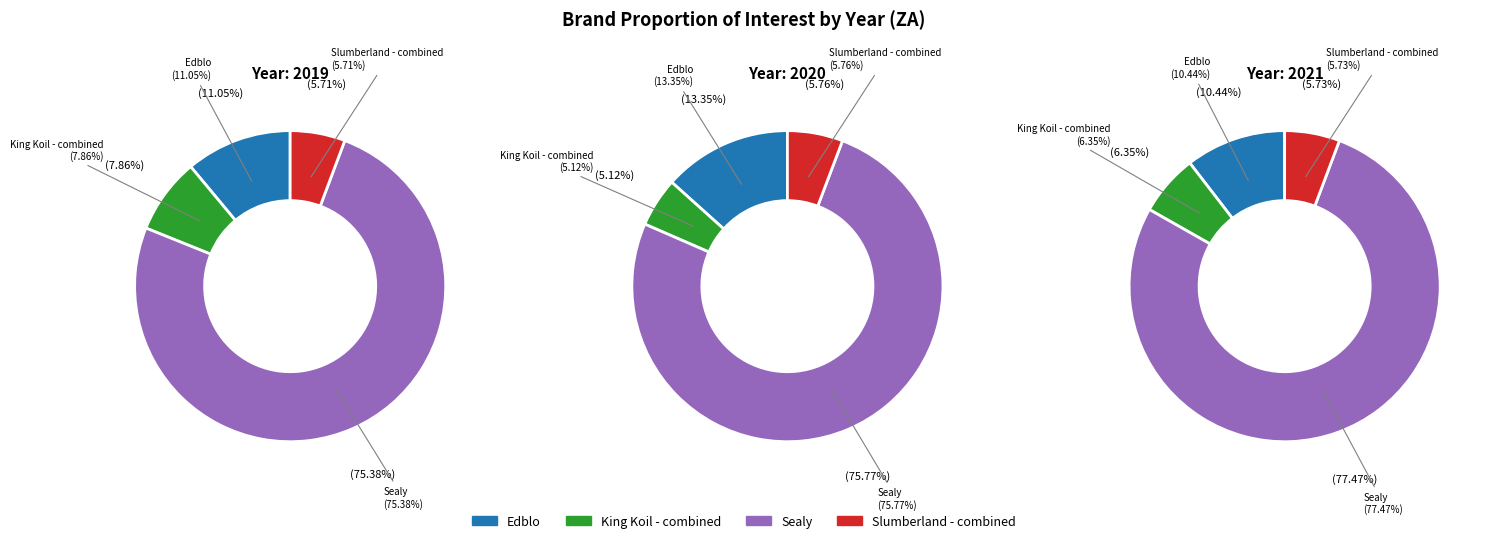

To the nearest percent, what is the combined percentage of 2019 and 2021?

67%